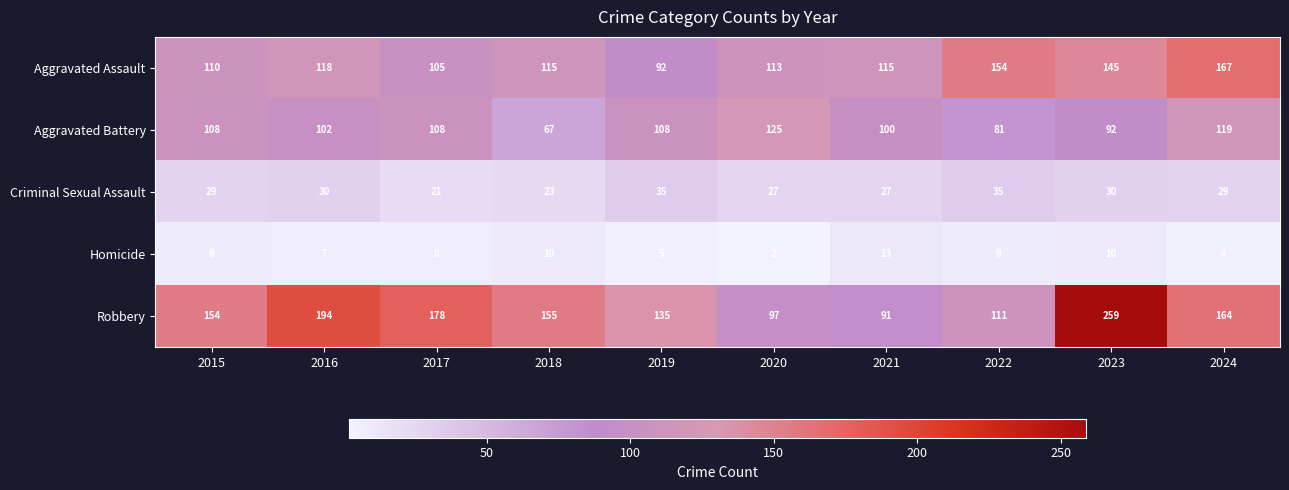

Rank the series by their maximum value, from highest to lowest.

Robbery, Aggravated Assault, Aggravated Battery, Criminal Sexual Assault, Homicide